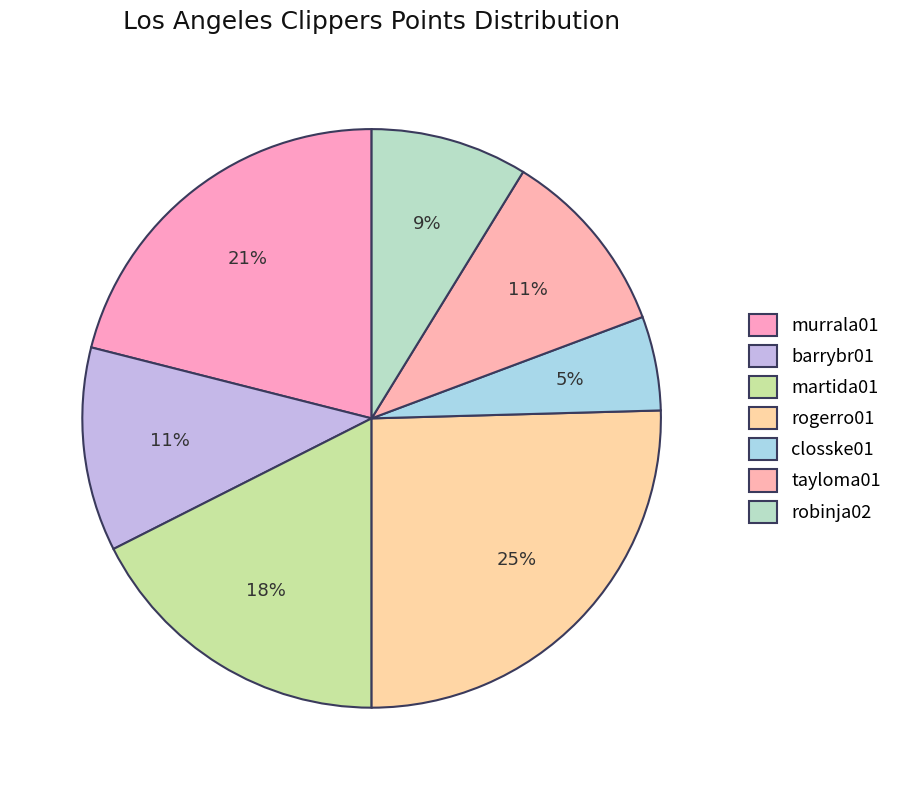

Count the number of slices in the pie.

7